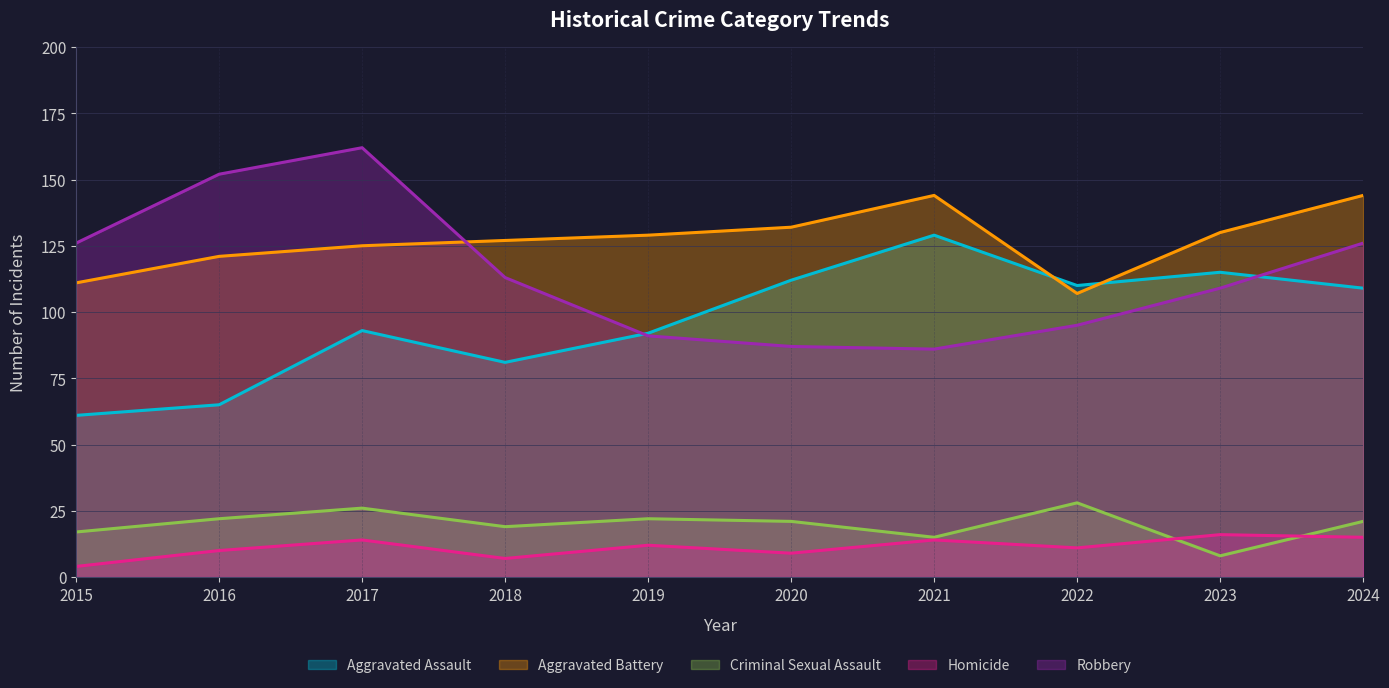

How many times do Robbery and Aggravated Battery cross each other?

1